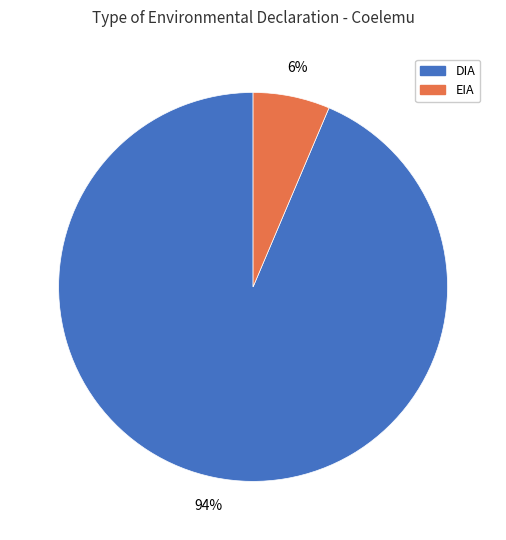

Between DIA and EIA, which is larger?

DIA